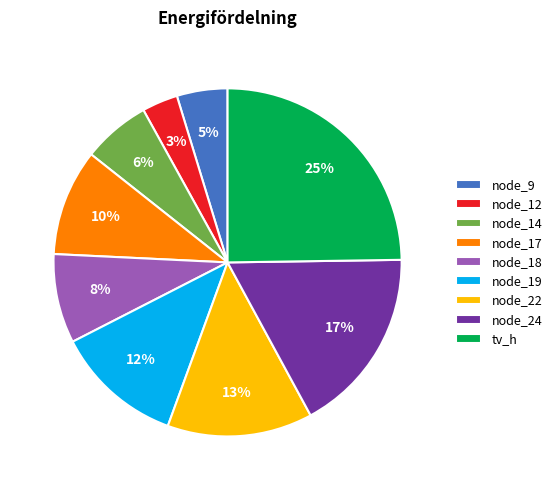

Which has a higher value, node_18 or node_12?

node_18